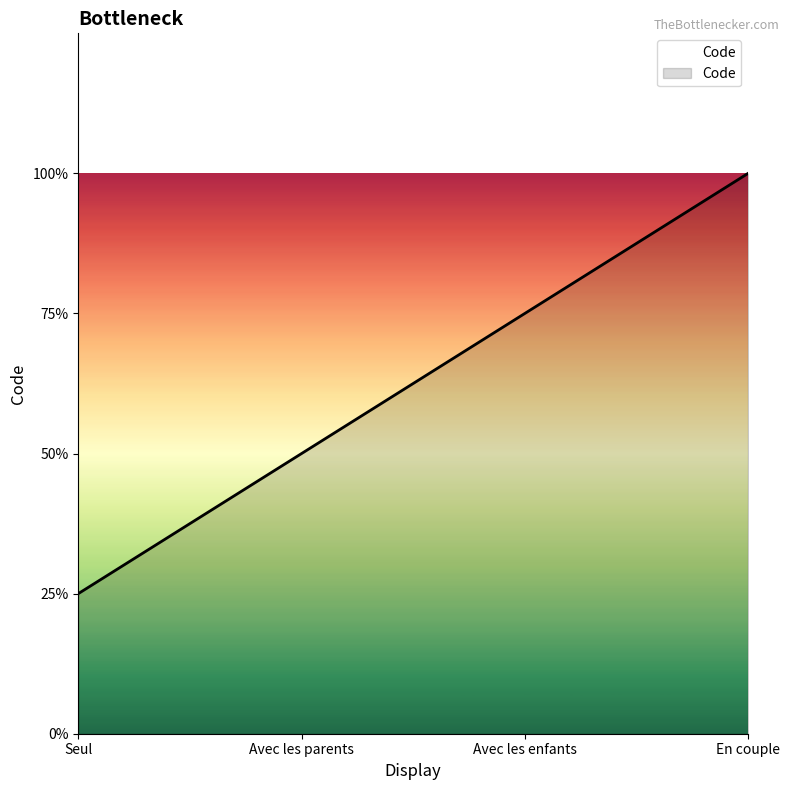

Does the chart have visible grid lines?

No